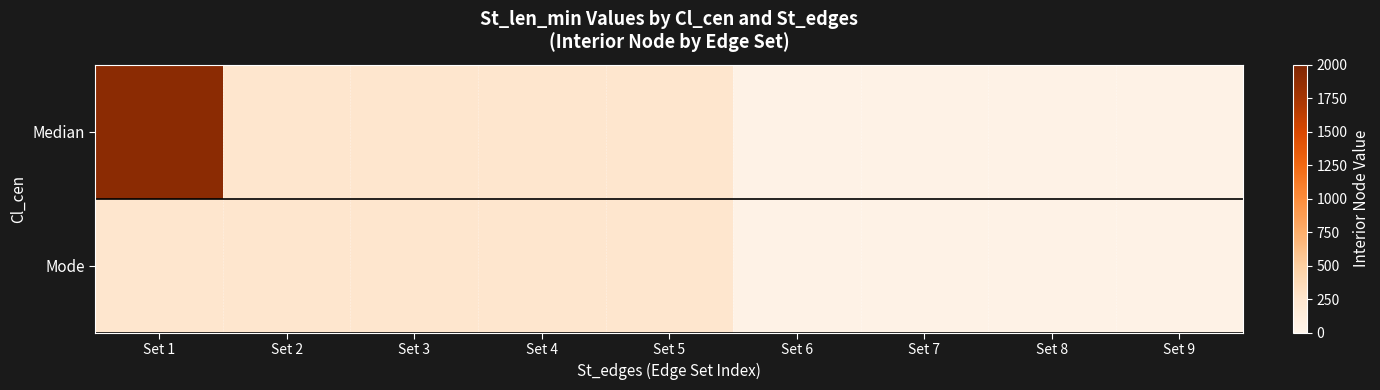

At how many categories does at least one series exceed 349?

1